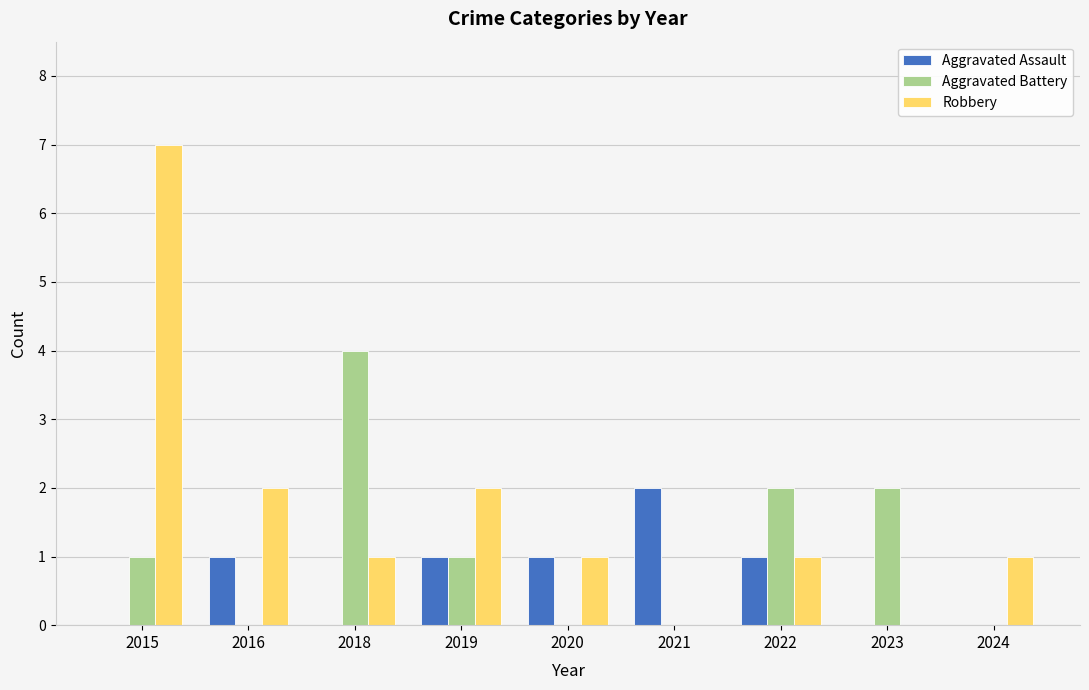

Which series has the largest total across all categories?

Robbery